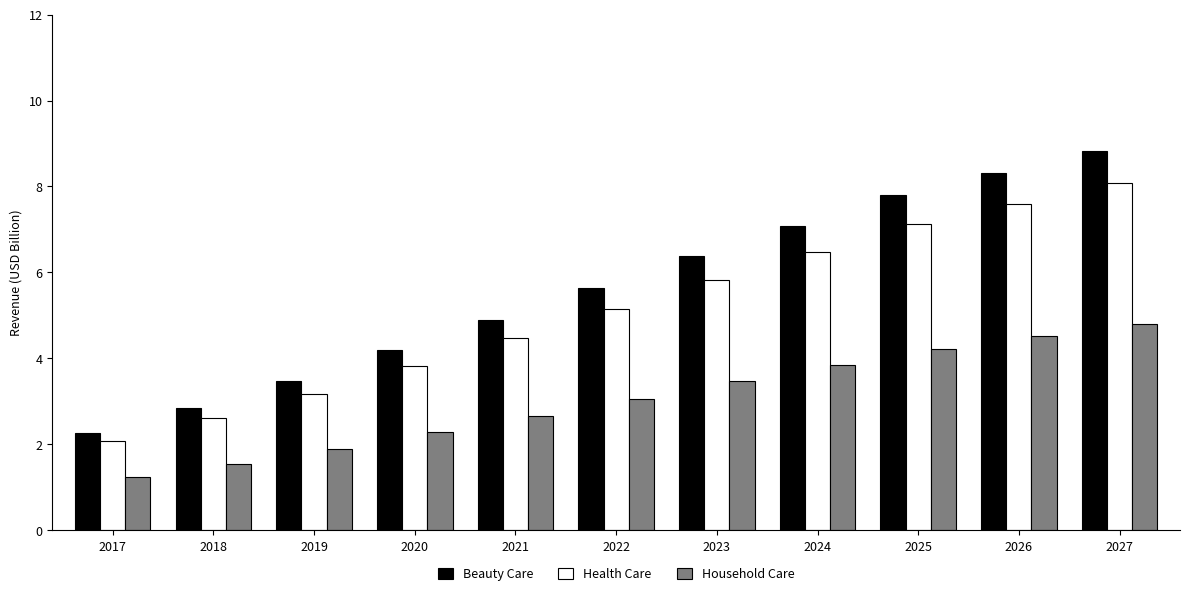

Which category has the highest value in the Health Care series?

2027